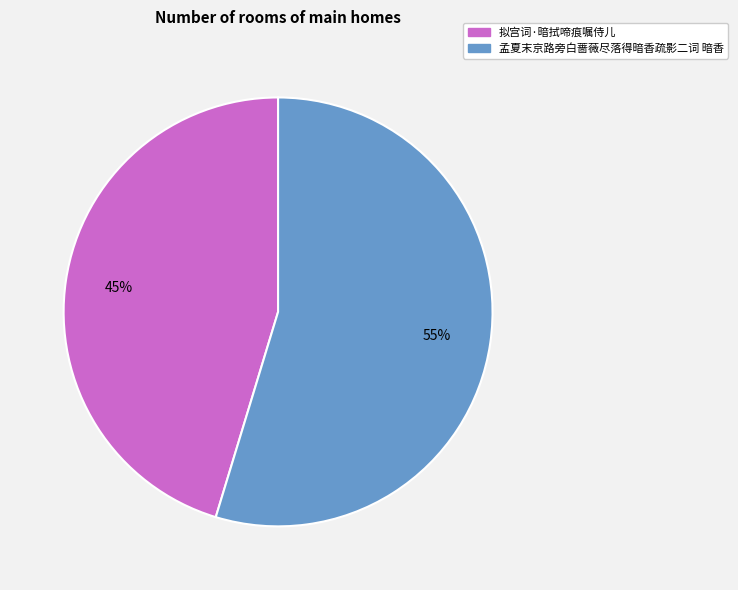

Which has a higher value, 孟夏末京路旁白蔷薇尽落得暗香疏影二词 暗香 or 拟宫词·暗拭啼痕嘱侍儿?

孟夏末京路旁白蔷薇尽落得暗香疏影二词 暗香